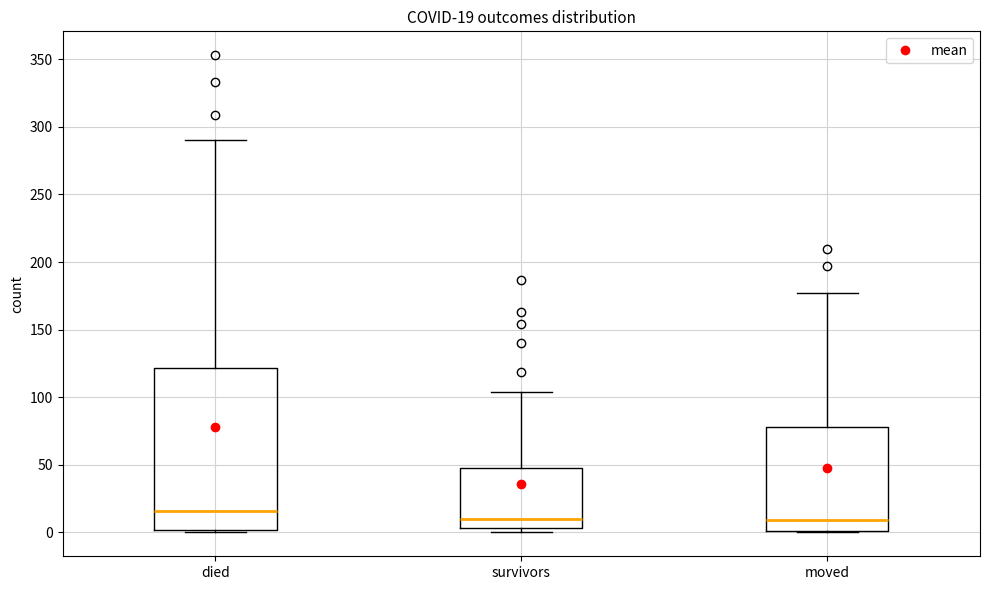

Which box is the tallest, from its lower edge to its upper edge?

died